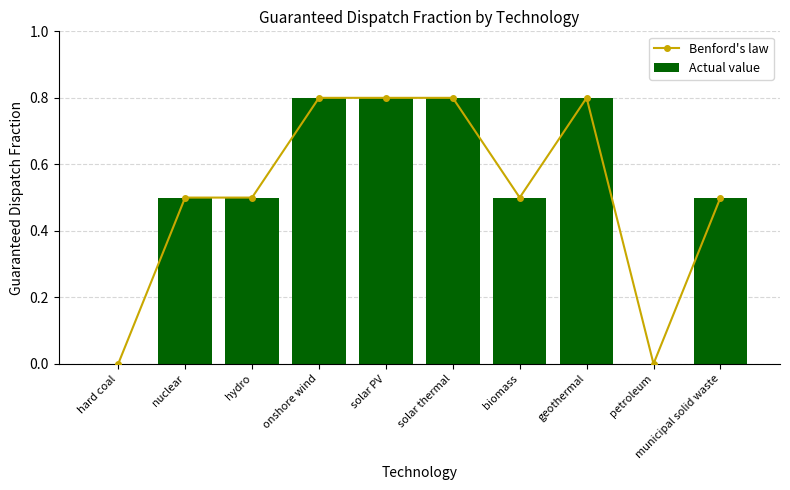

List the series in order of their peak value, lowest first.

Benford's law, Actual value